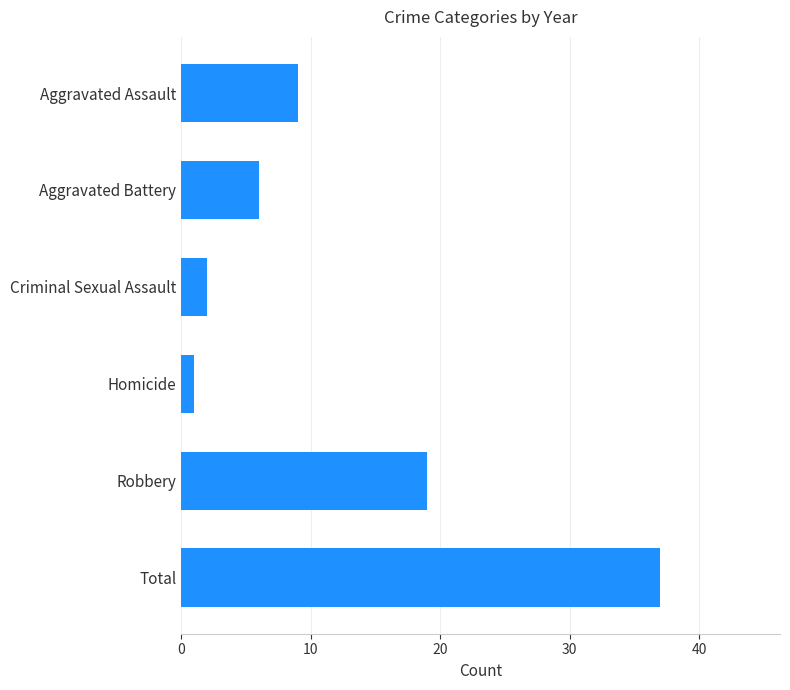

How many data points does each series have?

6